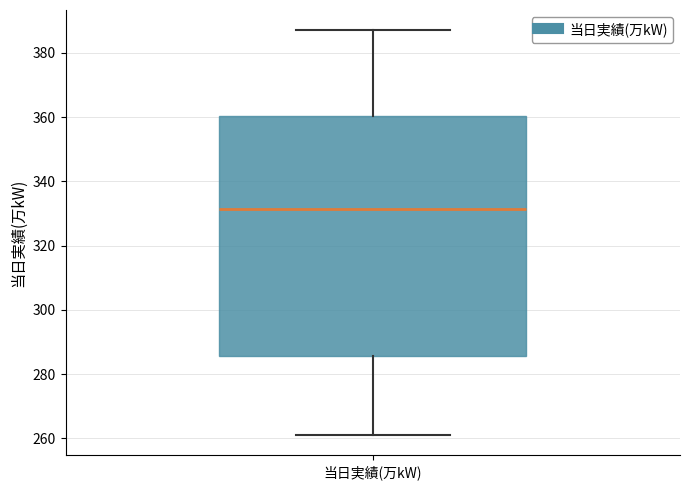

Transcribe this box plot: give where the median line is, the range the box spans, and where the two whiskers end, as read against the y-axis. The values are not printed on the chart, so give them approximately, as read against the axis.

median 332, box 286 to 360, whiskers 262 to 388